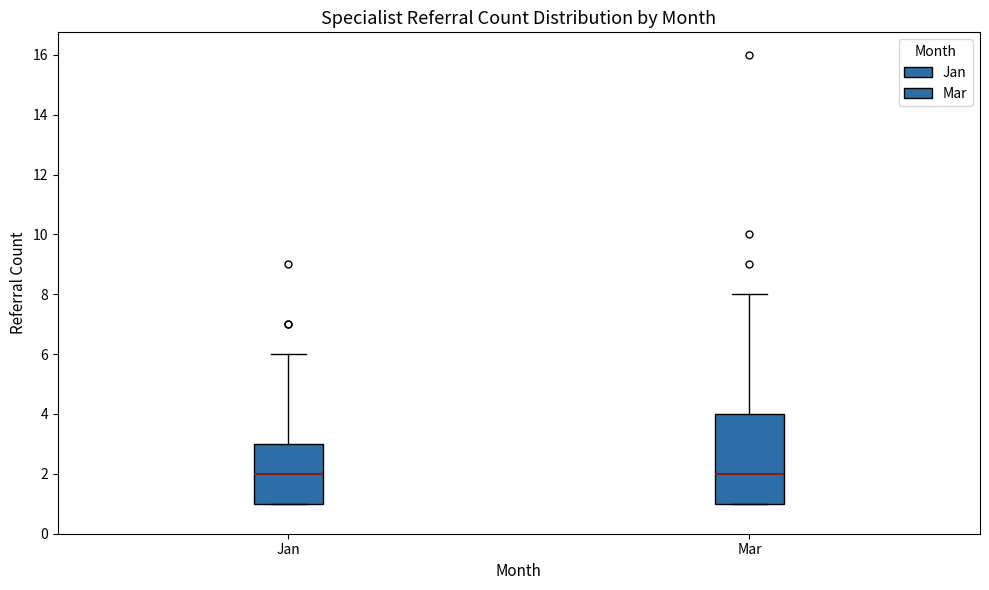

Reading left to right, transcribe this box plot: for each box, give where its median line is, the range the box spans, and where its two whiskers end, as read against the y-axis. The values are not printed on the chart, so give them approximately, as read against the axis.

Jan: median 2, box 1 to 3, whiskers 1 to 6
Mar: median 2, box 1 to 4, whiskers 1 to 8